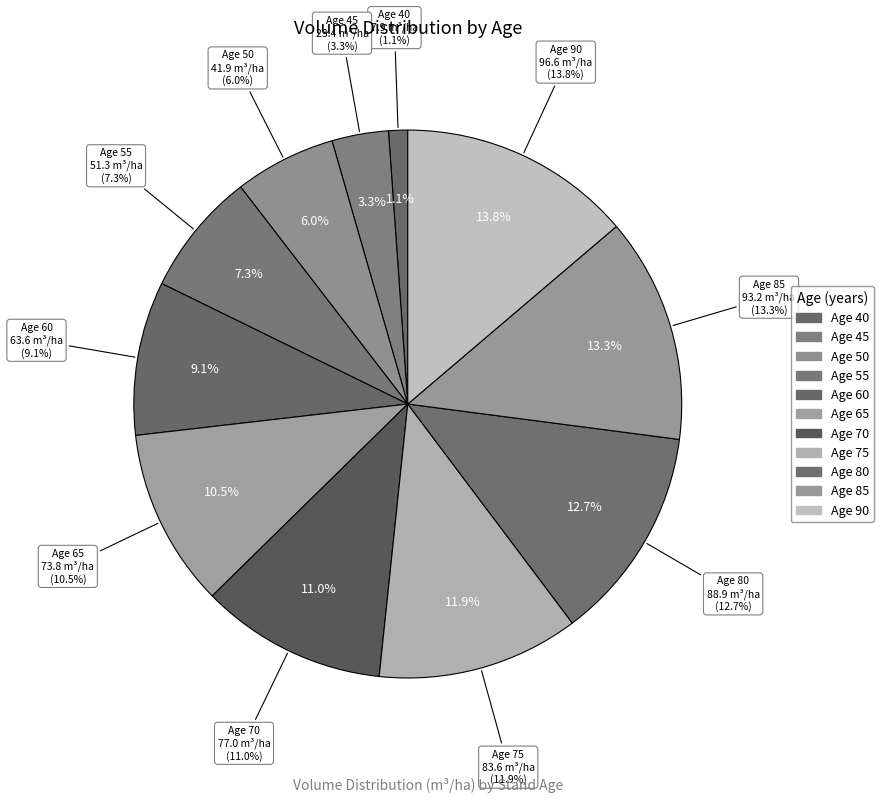

To the nearest percent, what is the average slice percentage?

9%